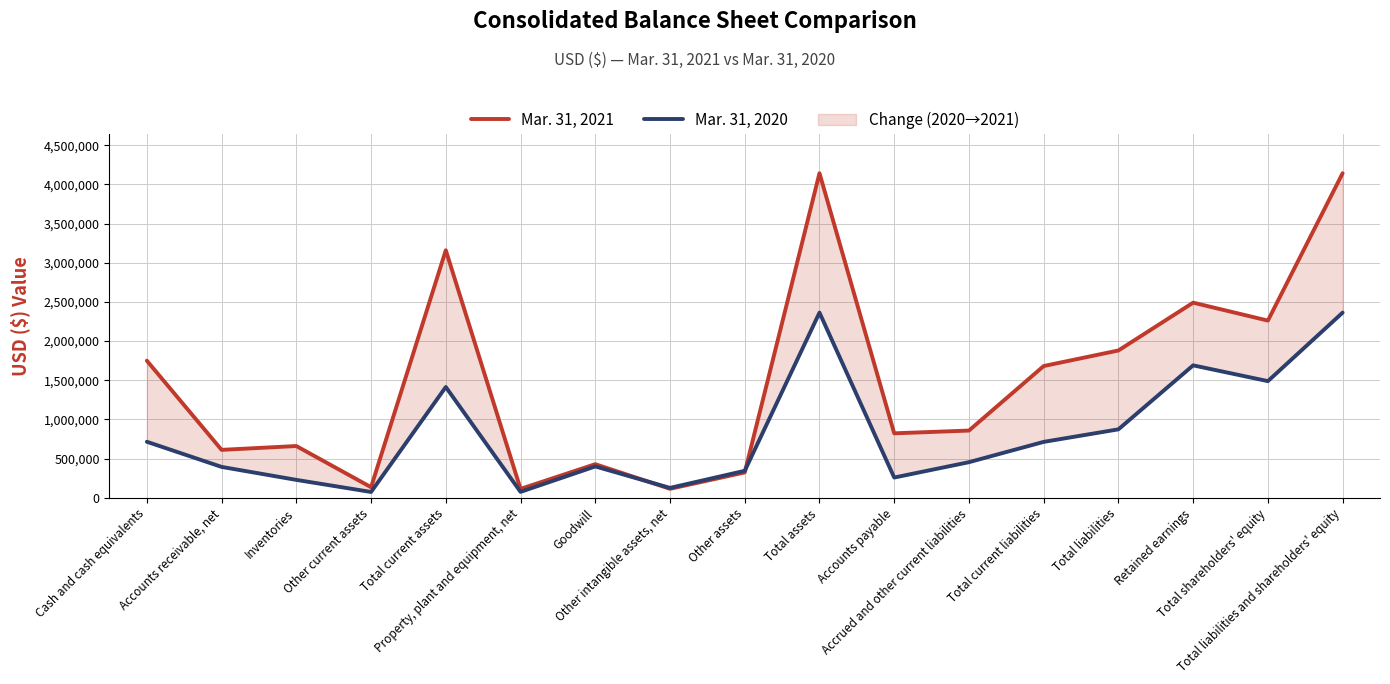

Which series ends up on top after the final intersection of Mar. 31, 2020 and Mar. 31, 2021?

Mar. 31, 2021